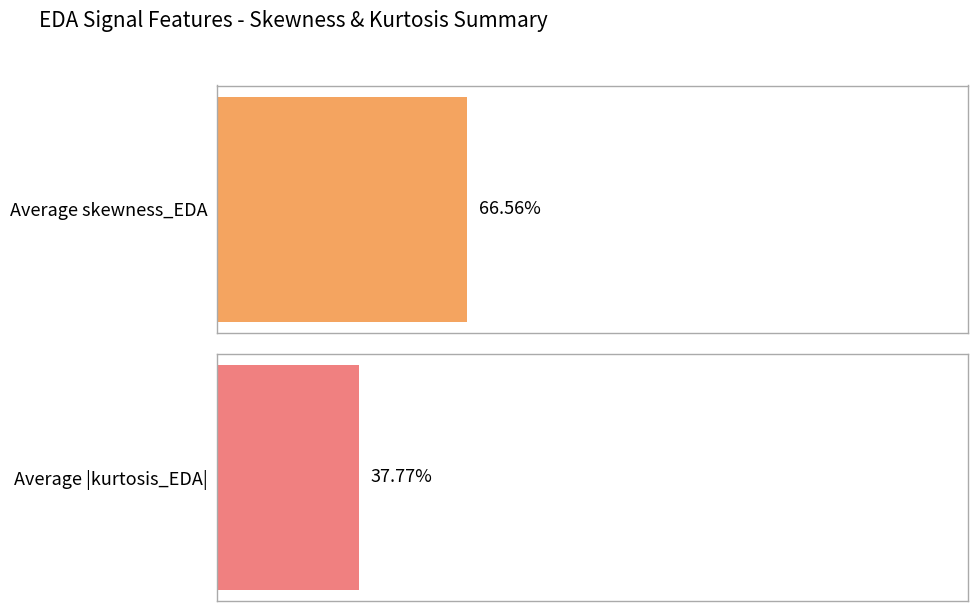

At 73, list the series in order from smallest to largest.

kurtosis_EDA, skewness_EDA